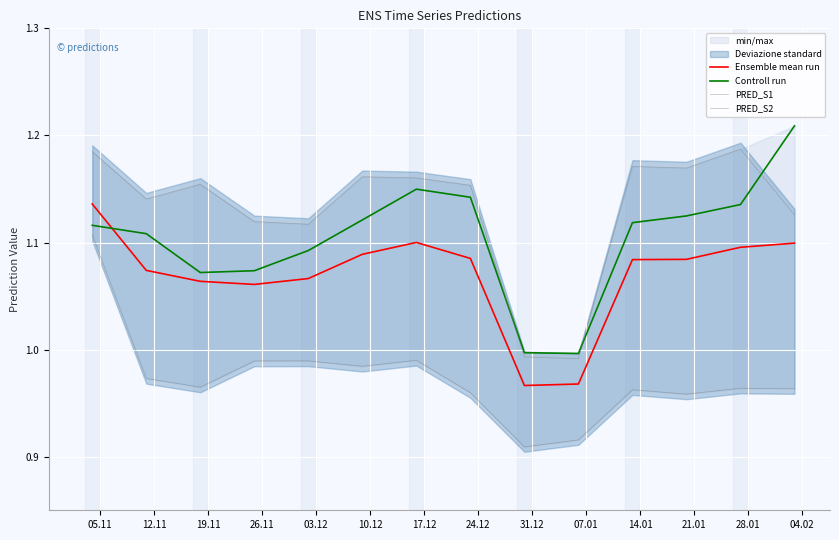

How many data points in PRED_S2 are less than 1?

2